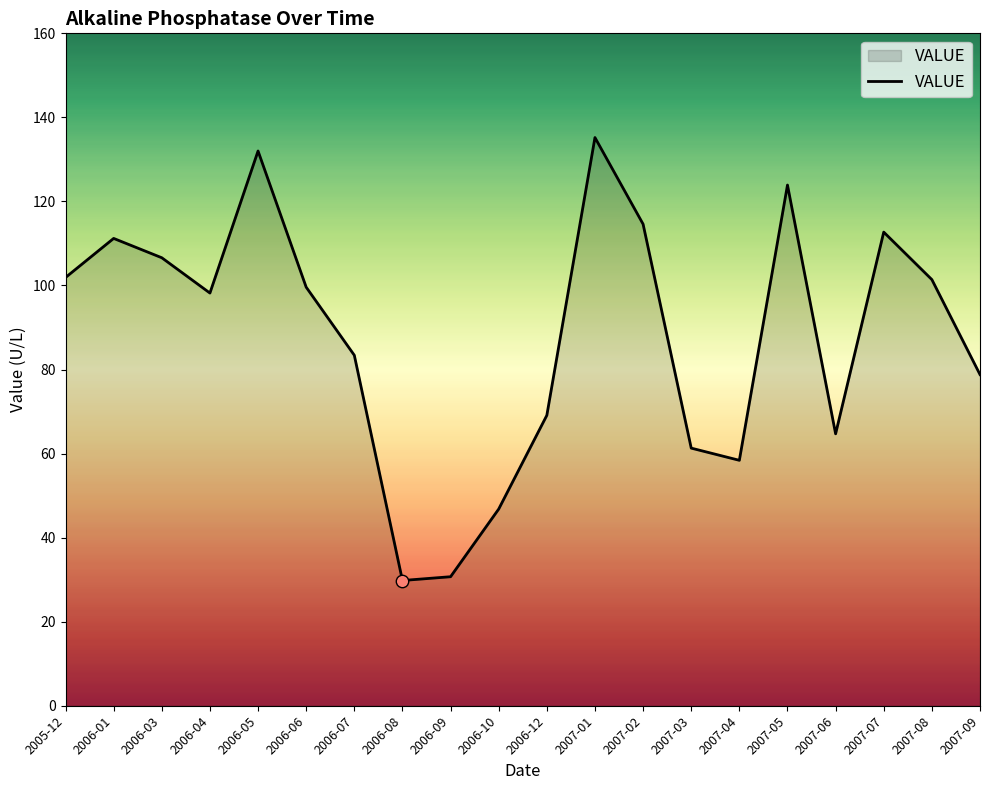

Which has a higher value, 2005-12 or 2007-02?

2007-02